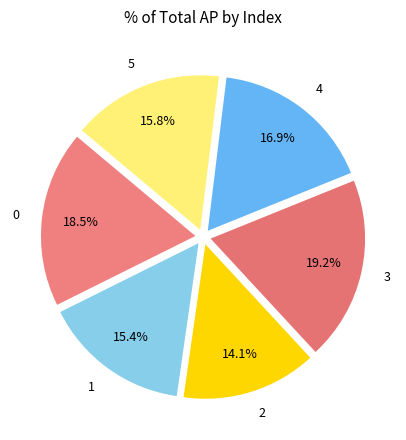

Which slice is the largest?

3